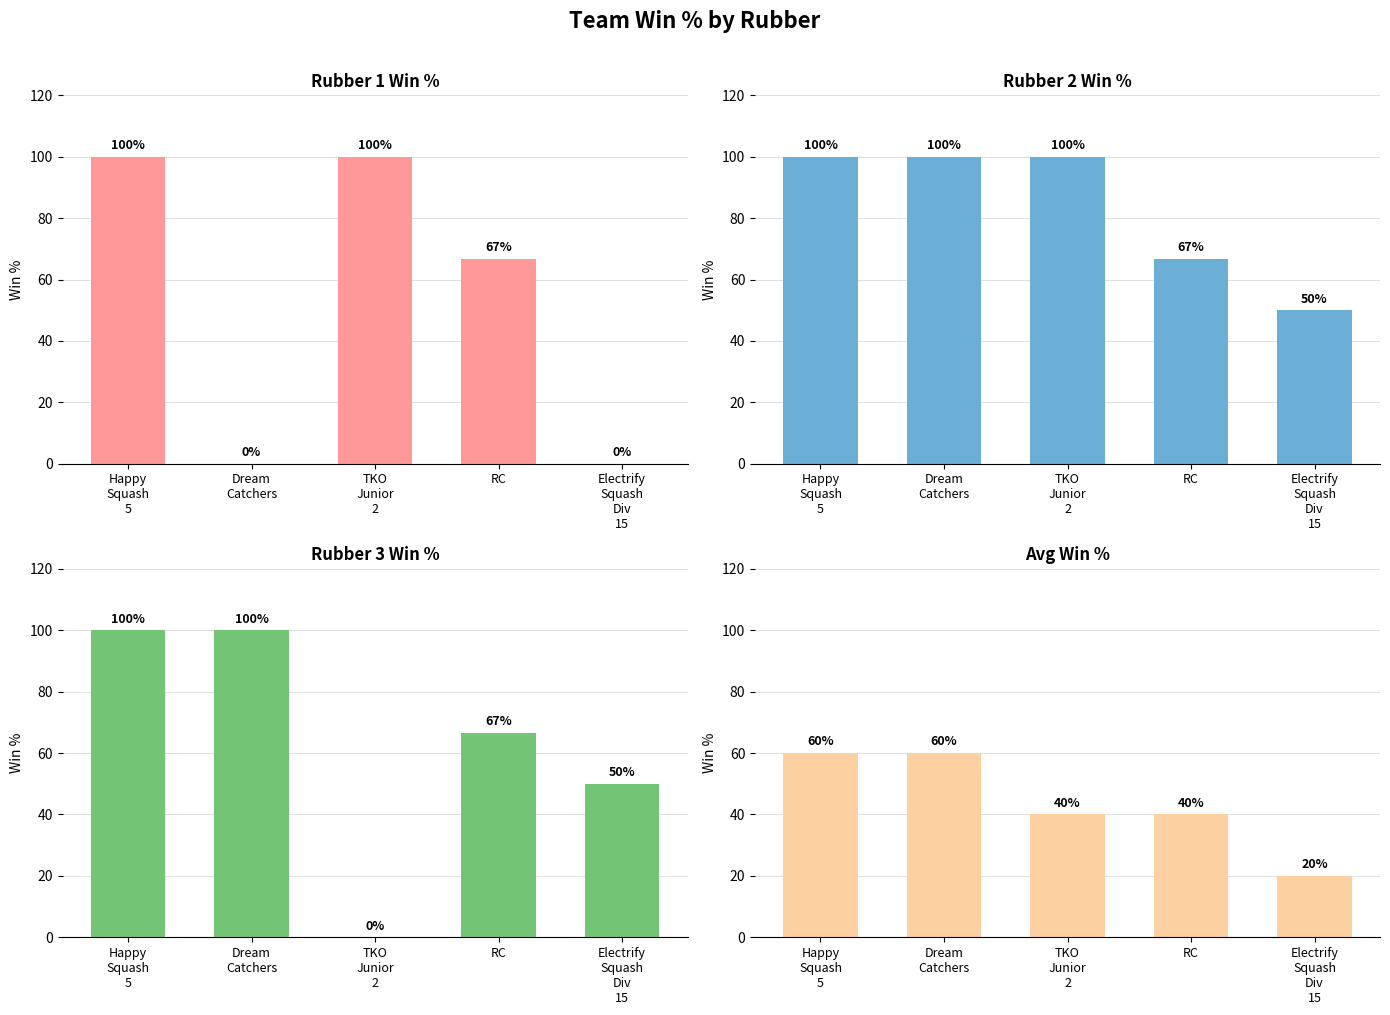

What is the difference between the Rubber 1 Win % values at RC and Happy
Squash
5?

33.3